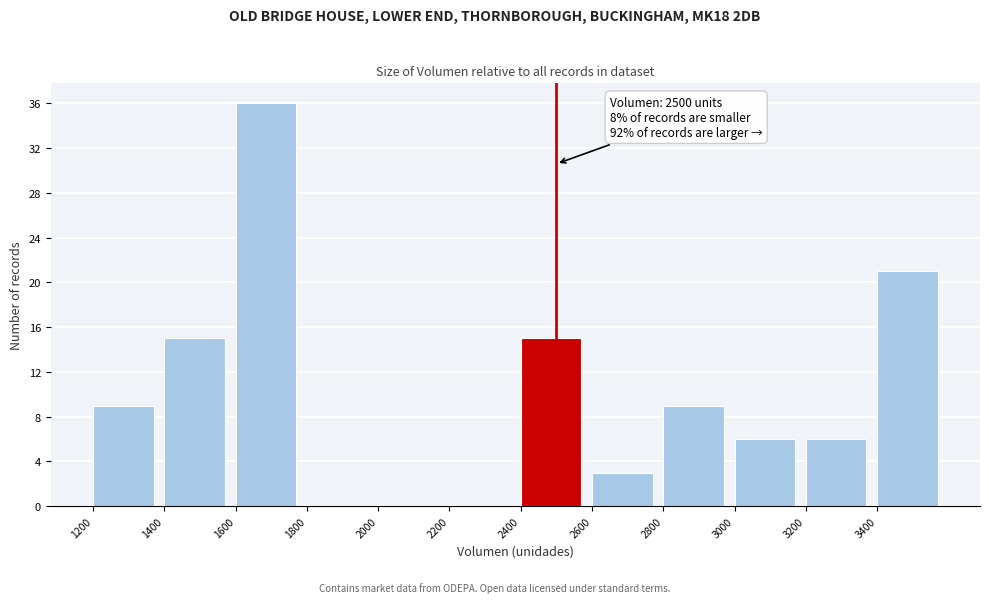

Over which range of the x-axis is the bar tallest?

1600 to 1800